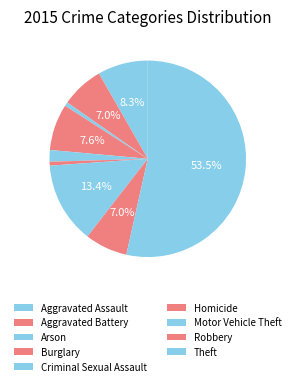

What is the total percentage of Robbery and Theft?

60.5%